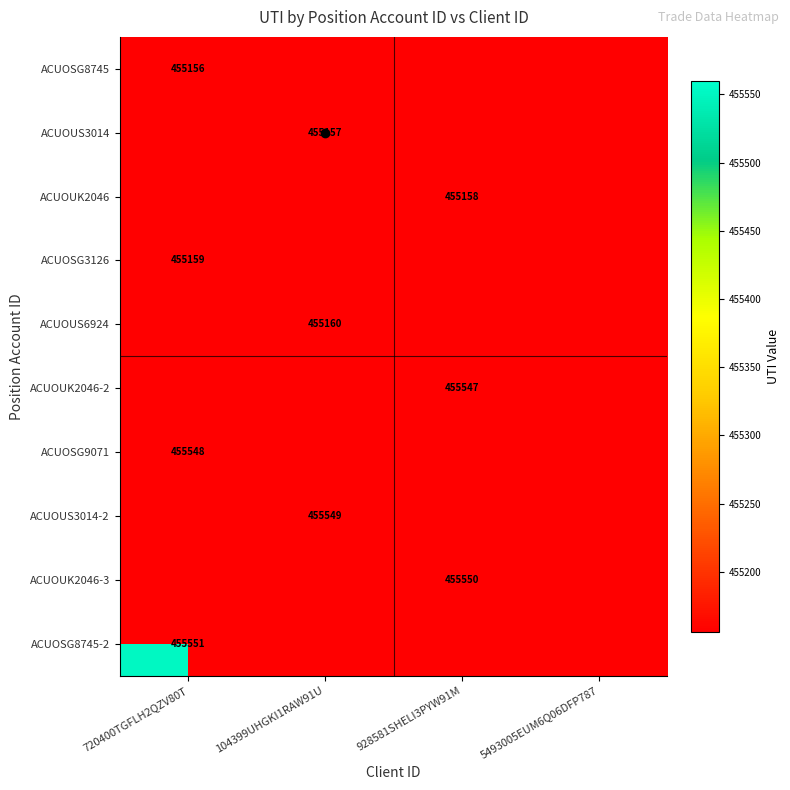

At which category is the sum across all series the highest?

720400TGFLH2QZV80T